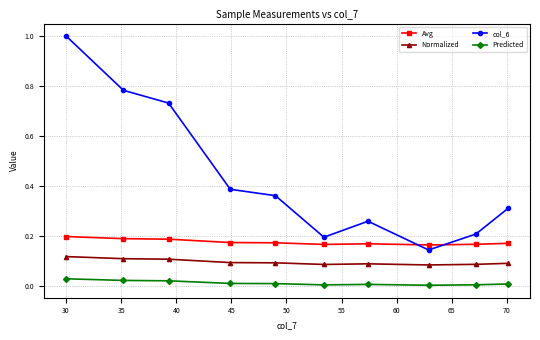

True or false: Predicted and col_6 intersect in this chart.

False